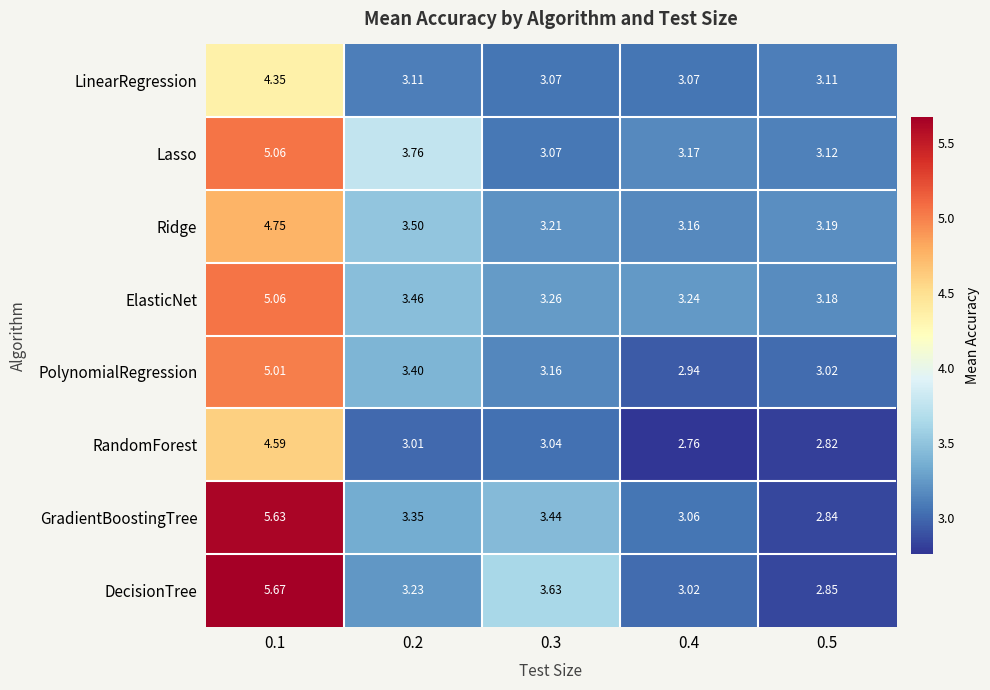

Between 0.2 and 0.4, which series saw the biggest shift?

Lasso